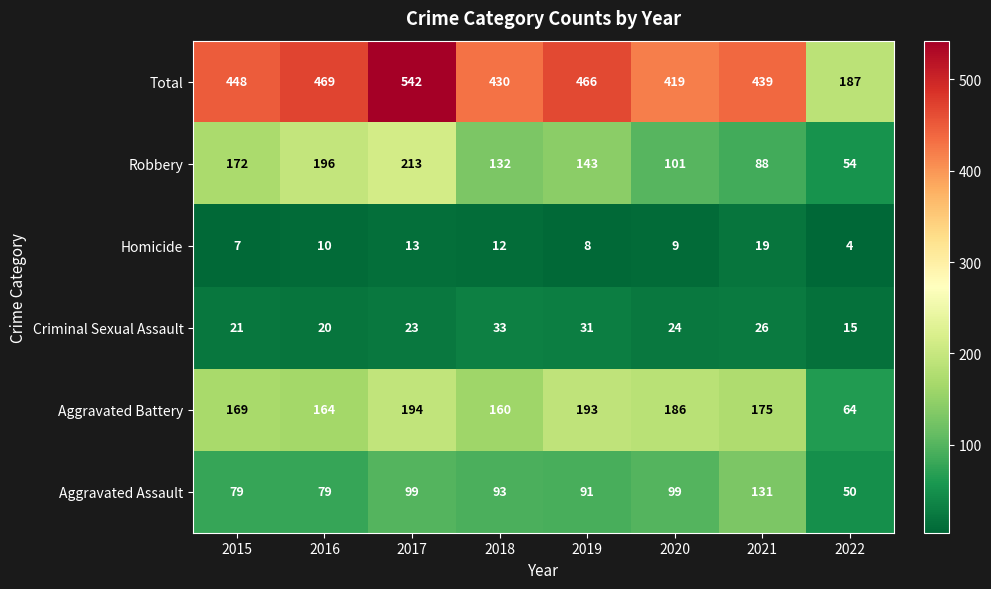

At how many categories does at least one series exceed 106?

8